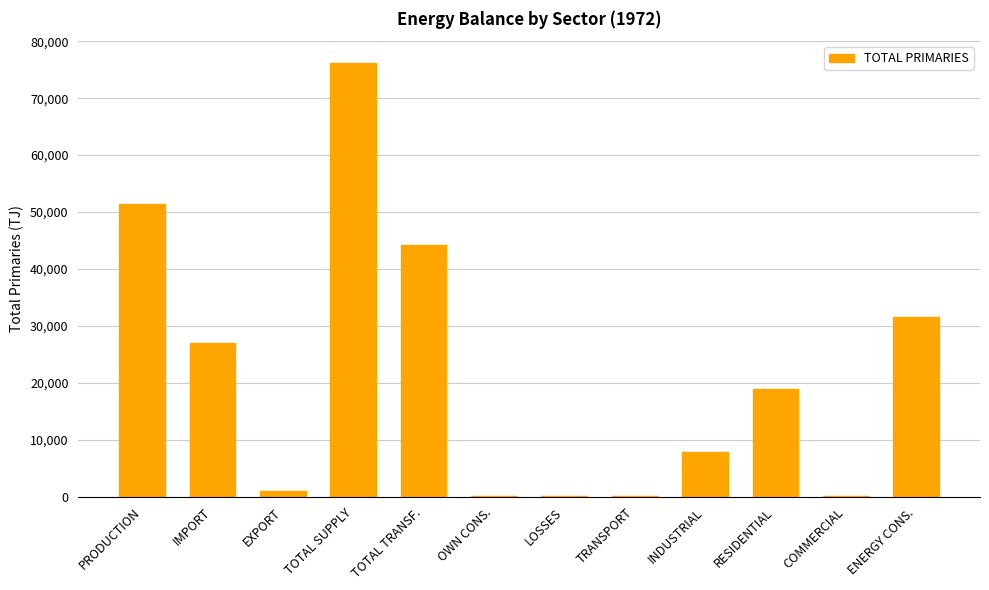

What is the ratio of the value at INDUSTRIAL to the value at RESIDENTIAL?

0.4